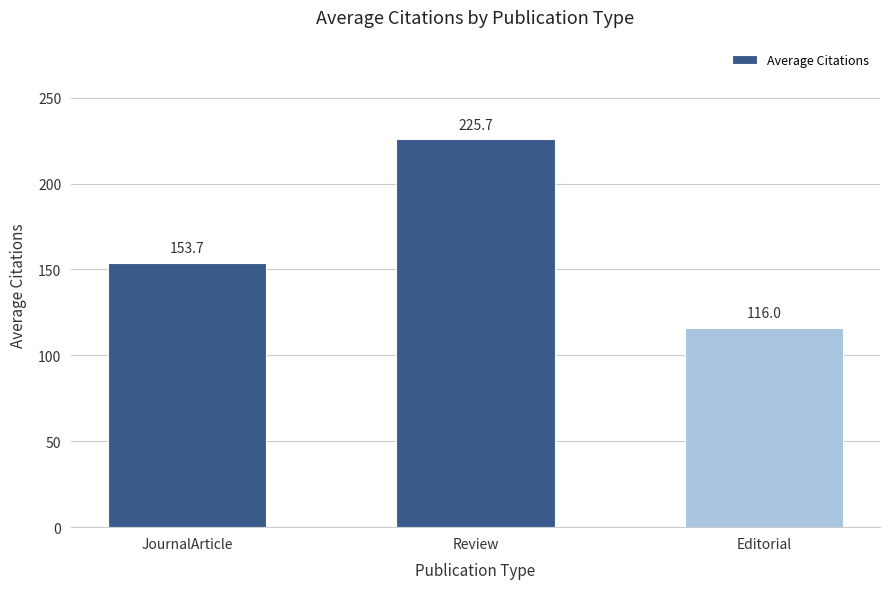

Rank the categories by value from highest to lowest.

Review, JournalArticle, Editorial